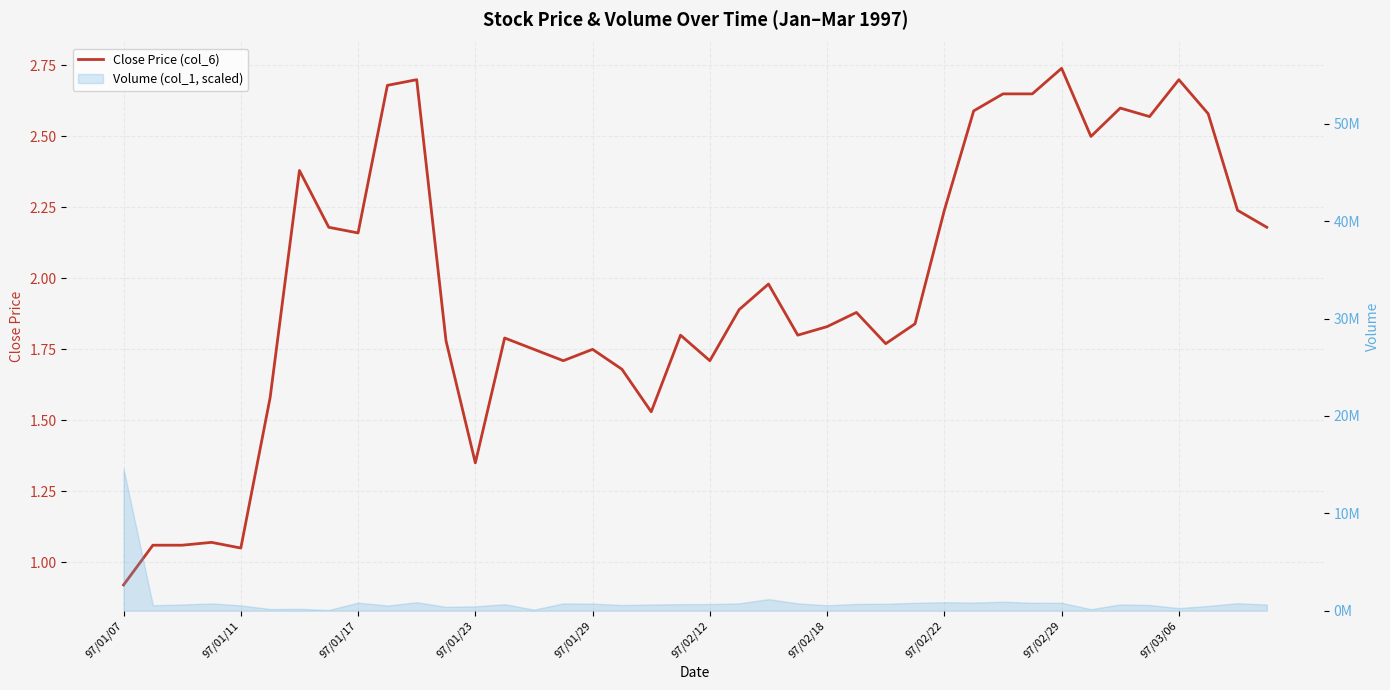

How many data points are less than 1?

1